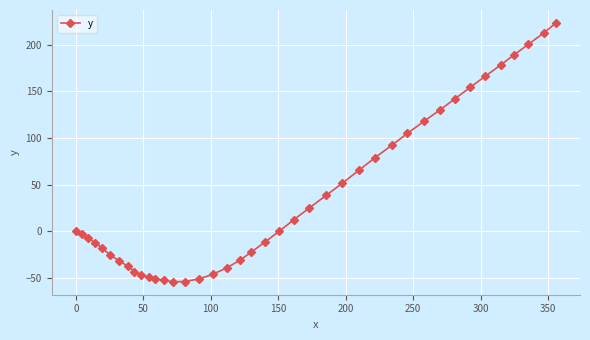

What is the sum of all values?

1493.7